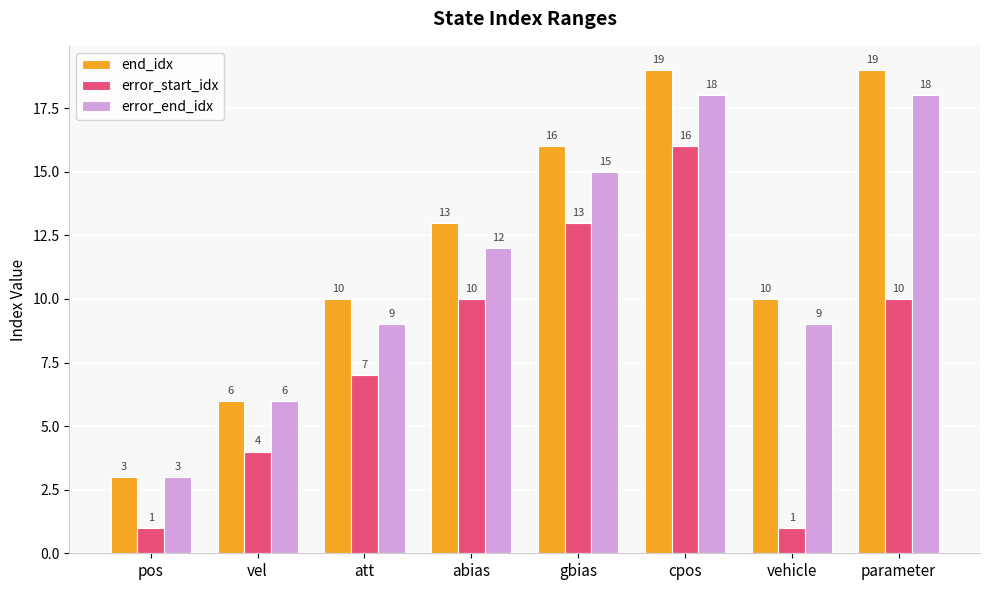

Is the value of end_idx at vehicle greater than the value of error_start_idx at cpos?

No